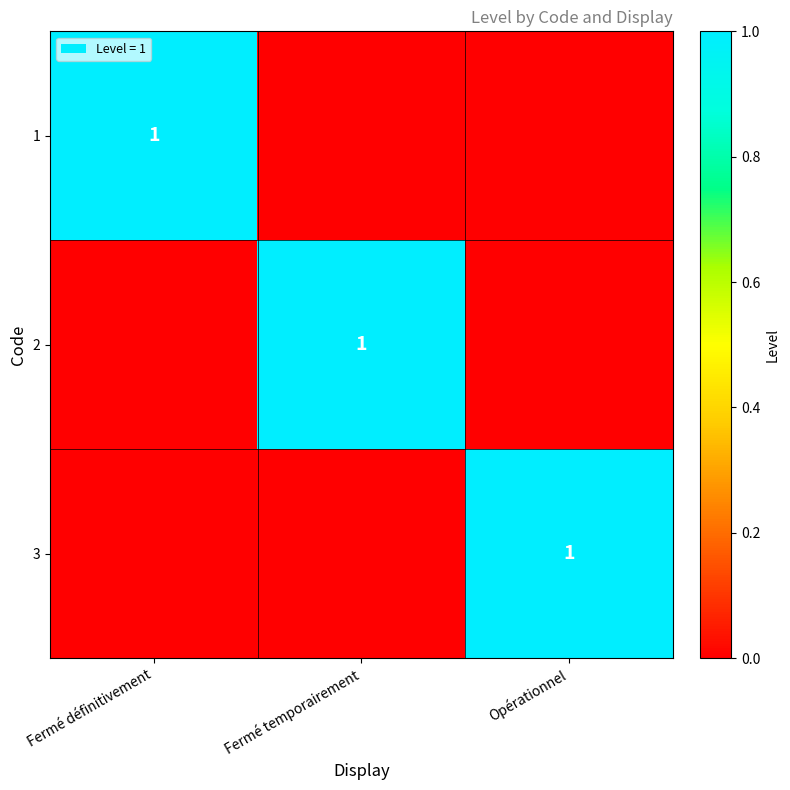

The value of 1 at Fermé définitivement is 1. True or false?

True